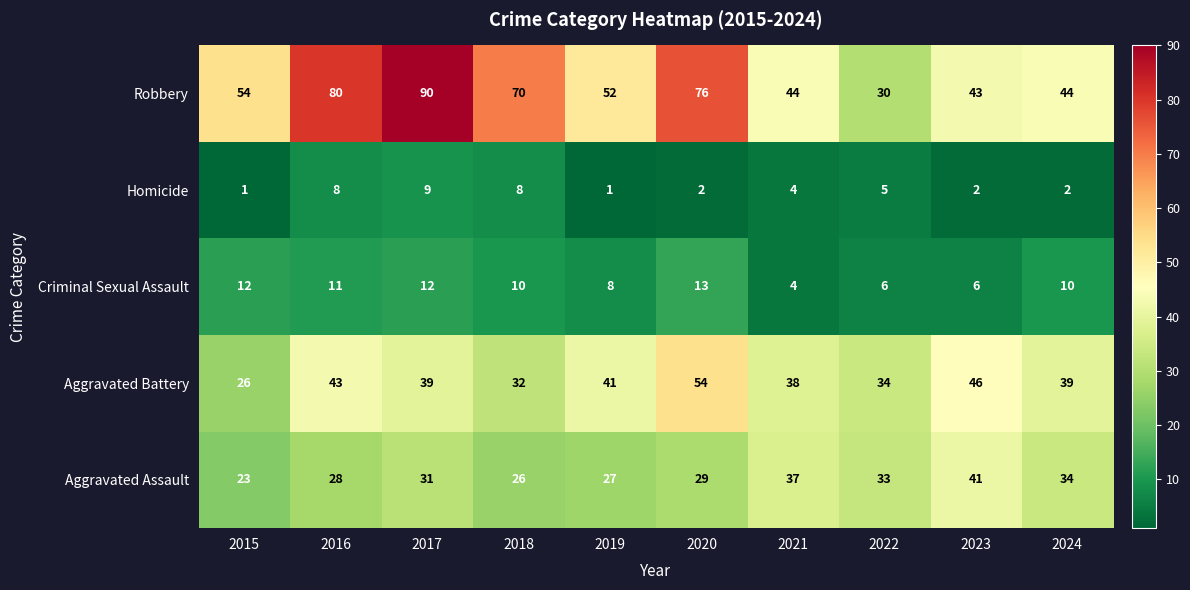

At 2015, list the series in order from largest to smallest.

Robbery, Aggravated Battery, Aggravated Assault, Criminal Sexual Assault, Homicide